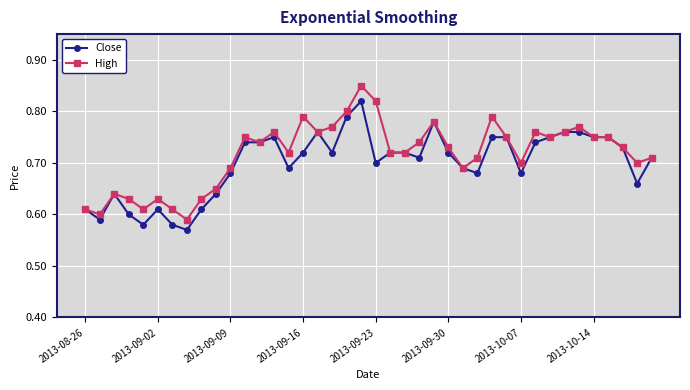

List the series in order of their peak value, lowest first.

Close, High